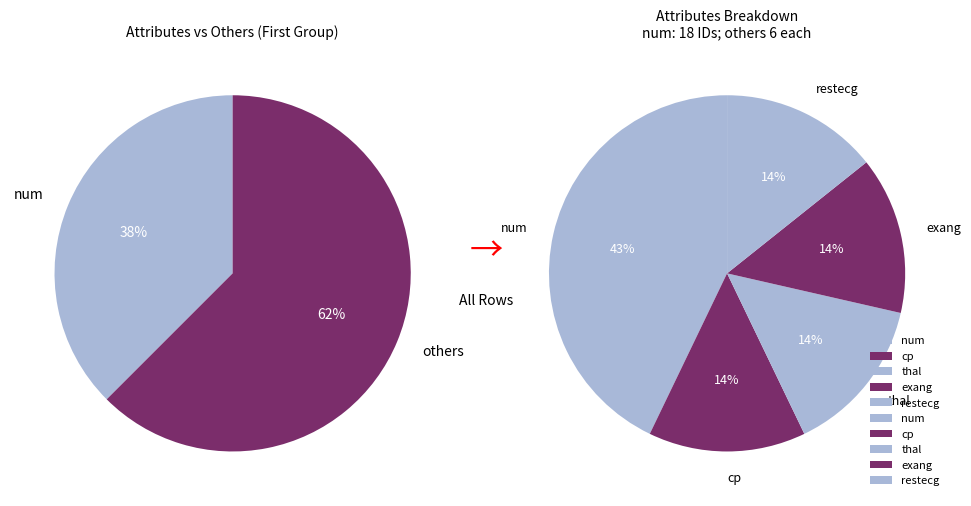

To the nearest percent, what percentage of the pie is num?

38%